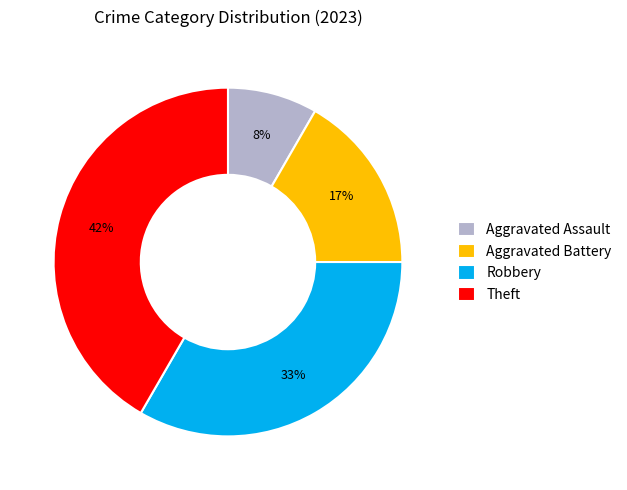

To the nearest percent, what percentage of the pie is Theft?

42%